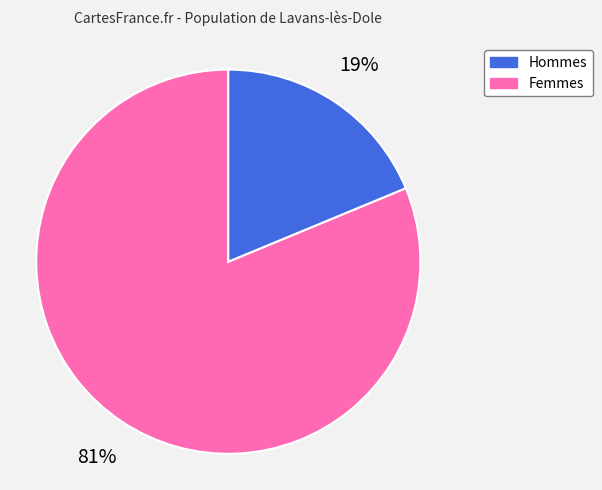

Which slice is the largest?

Hommes